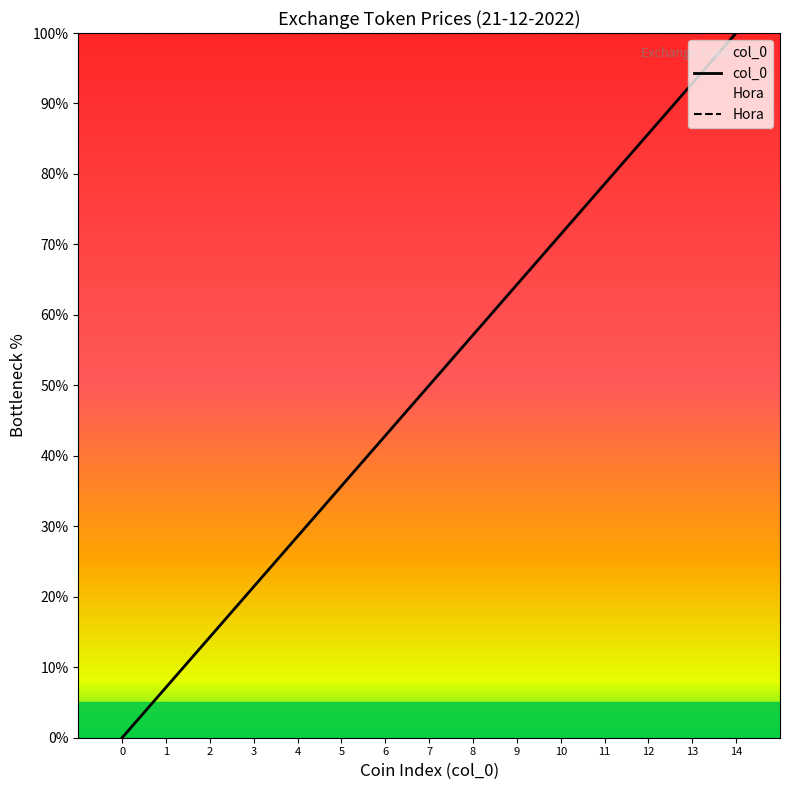

What is the difference between the maximum and minimum values in the col_0 series?

100.0